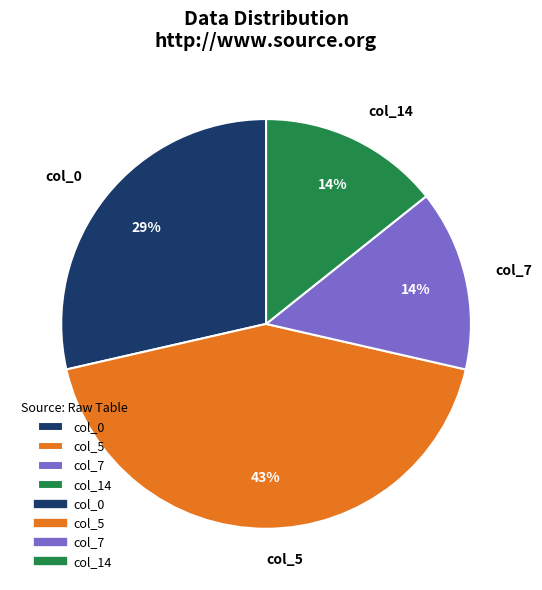

True or false: col_14 accounts for 14% of the total.

True